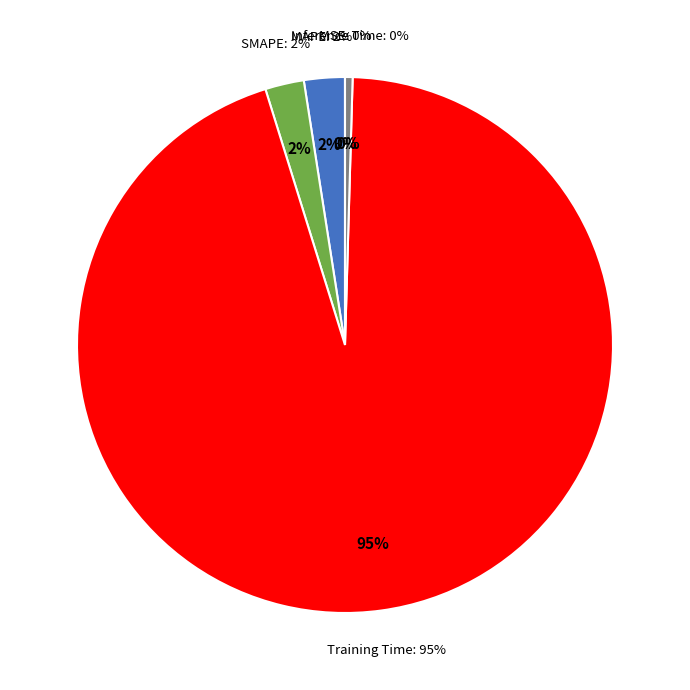

Rank the categories by value from lowest to highest.

MSE, Inference Time, SMAPE, MAPE, Training Time